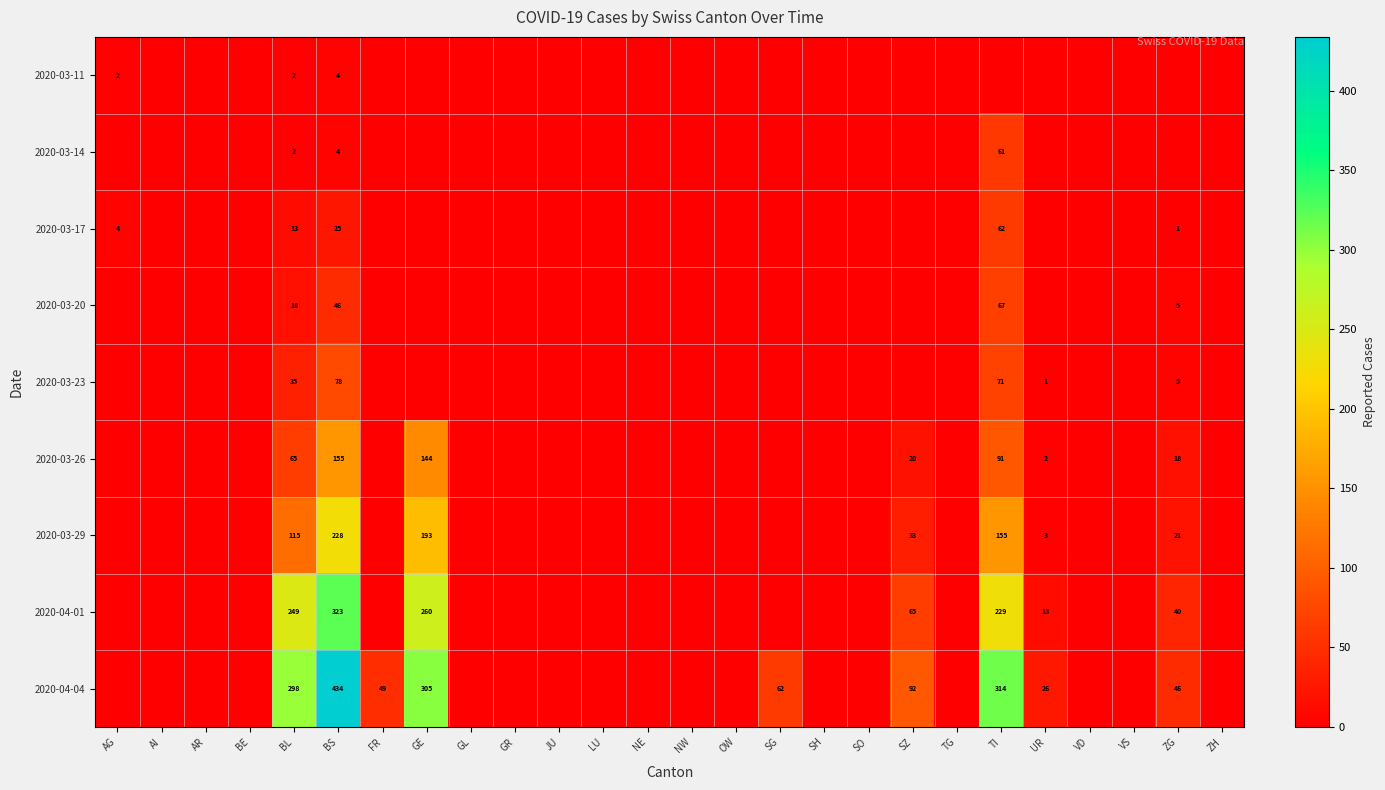

How many categories are shown in the chart?

26